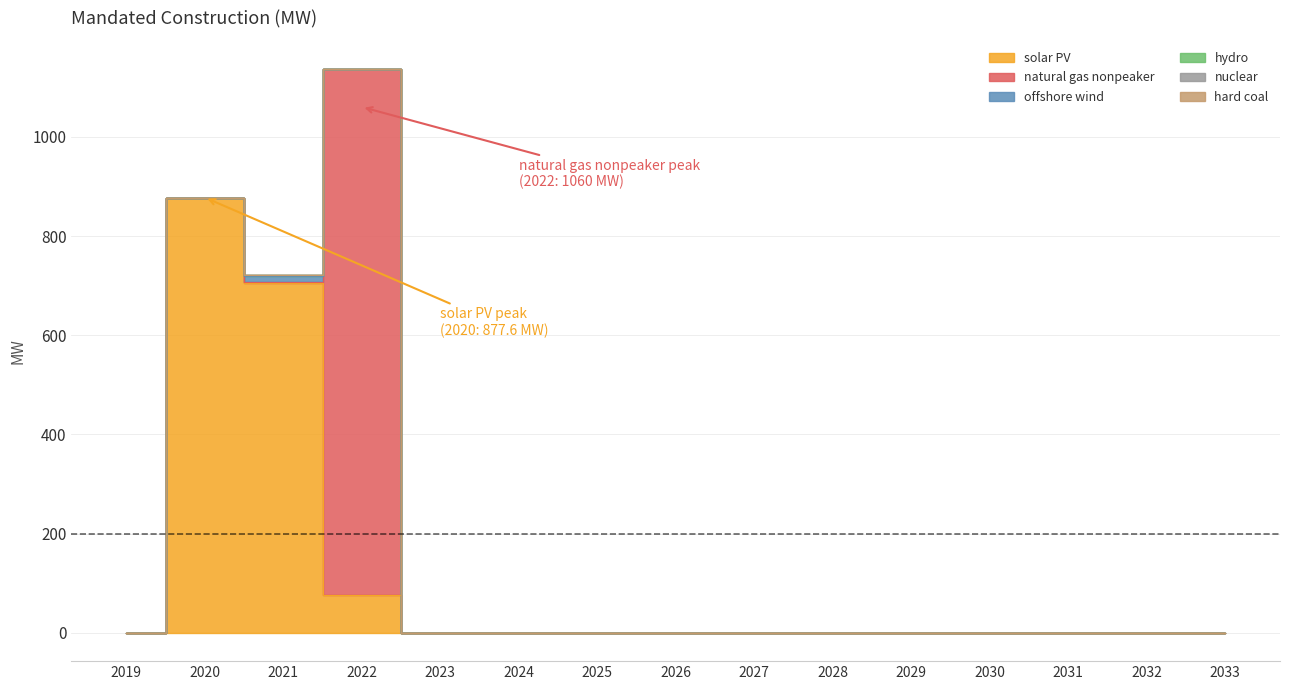

Reading right to left, transcribe all the data shown in this chart.

solar PV: 2033=0.0	2032=0.0	2031=0.0	2030=0.0	2029=0.0	2028=0.0	2027=0.0	2026=0.0	2025=0.0	2024=0.0	2023=0.0	2022=76.5	2021=705.1	2020=877.6	2019=0.0
natural gas nonpeaker: 2033=0.0	2032=0.0	2031=0.0	2030=0.0	2029=0.0	2028=0.0	2027=0.0	2026=0.0	2025=0.0	2024=0.0	2023=0.0	2022=1060.0	2021=2.4	2020=0.0	2019=0.0
offshore wind: 2033=0.0	2032=0.0	2031=0.0	2030=0.0	2029=0.0	2028=0.0	2027=0.0	2026=0.0	2025=0.0	2024=0.0	2023=0.0	2022=0.0	2021=12.0	2020=0.0	2019=0.0
hydro: 2033=0.0	2032=0.0	2031=0.0	2030=0.0	2029=0.0	2028=0.0	2027=0.0	2026=0.0	2025=0.0	2024=0.0	2023=0.0	2022=0.0	2021=1.6	2020=0.0	2019=0.0
nuclear: 2033=0.0	2032=0.0	2031=0.0	2030=0.0	2029=0.0	2028=0.0	2027=0.0	2026=0.0	2025=0.0	2024=0.0	2023=0.0	2022=0.0	2021=0.0	2020=0.0	2019=0.0
hard coal: 2033=0.0	2032=0.0	2031=0.0	2030=0.0	2029=0.0	2028=0.0	2027=0.0	2026=0.0	2025=0.0	2024=0.0	2023=0.0	2022=0.0	2021=0.0	2020=0.0	2019=0.0